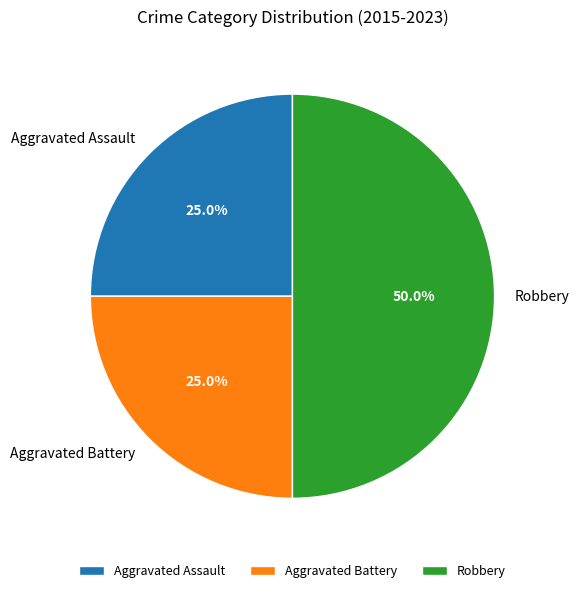

Is Aggravated Assault the majority of the pie?

No